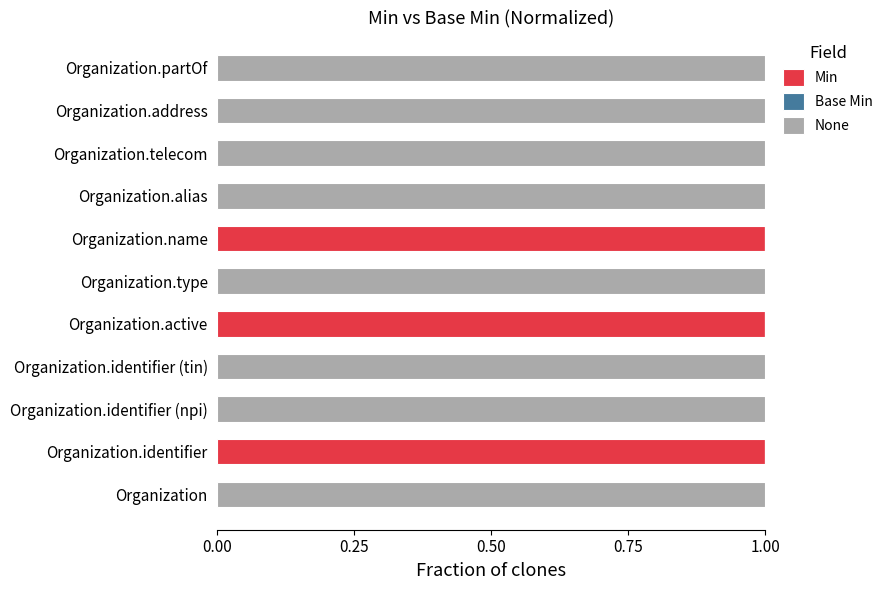

The value of Min at Organization.alias is 1. True or false?

False